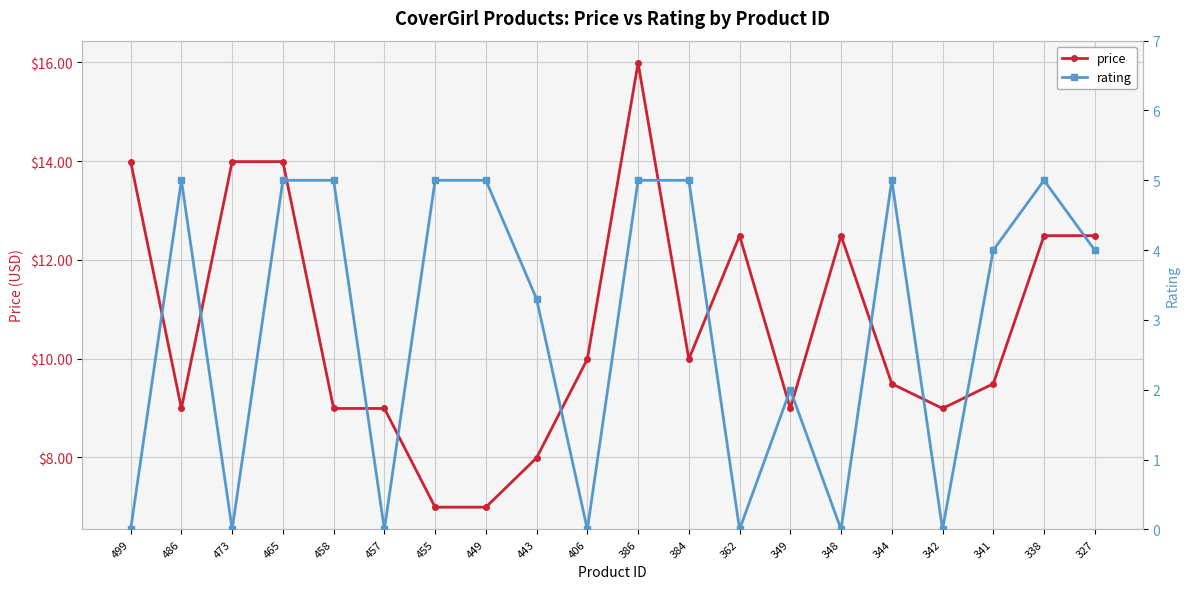

What is the sum of all rating values?

58.3